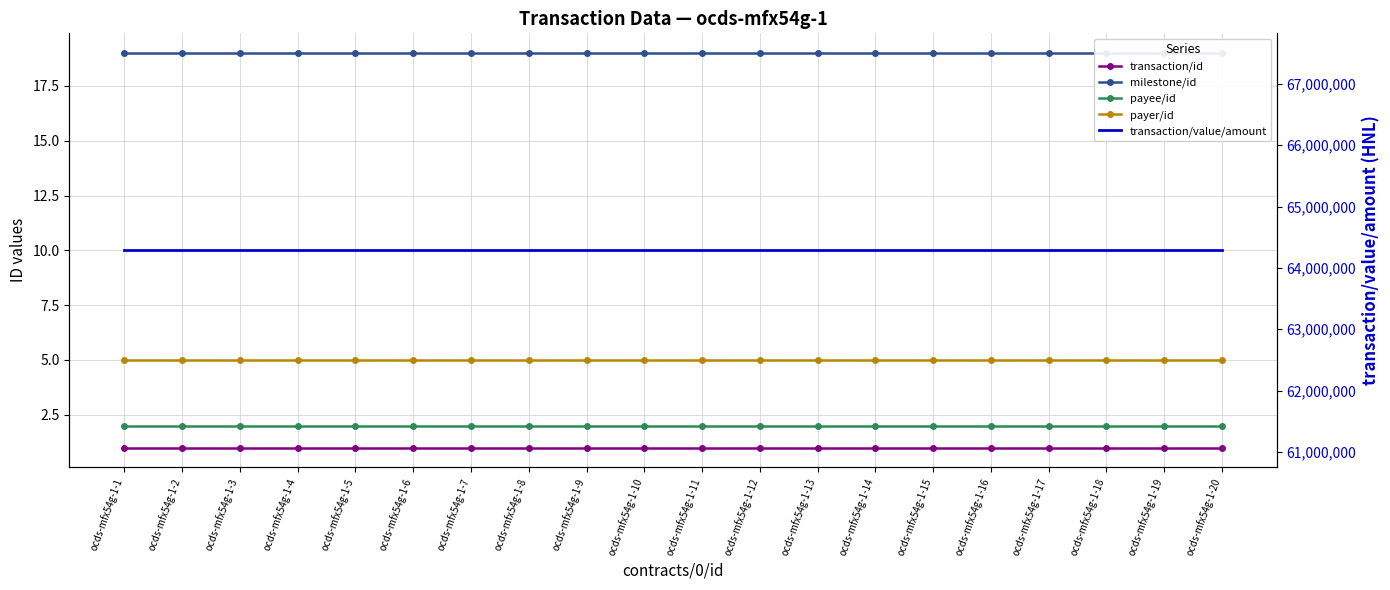

Which has a higher value, ocds-mfx54g-1-14 or ocds-mfx54g-1-13?

ocds-mfx54g-1-14